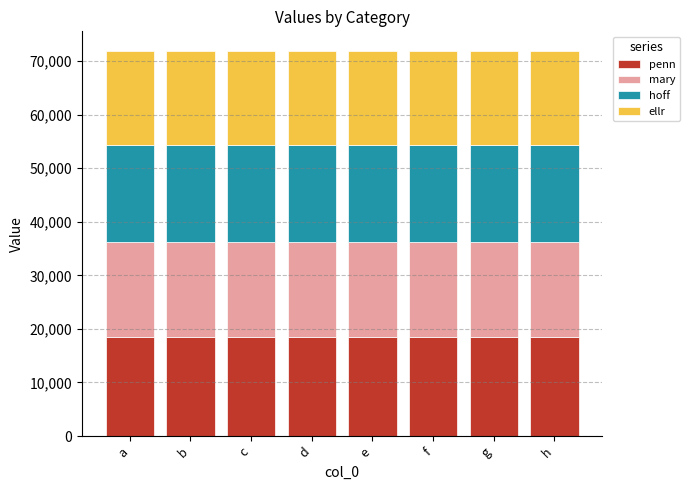

What is the sum of the penn values at c and d?

36870.0